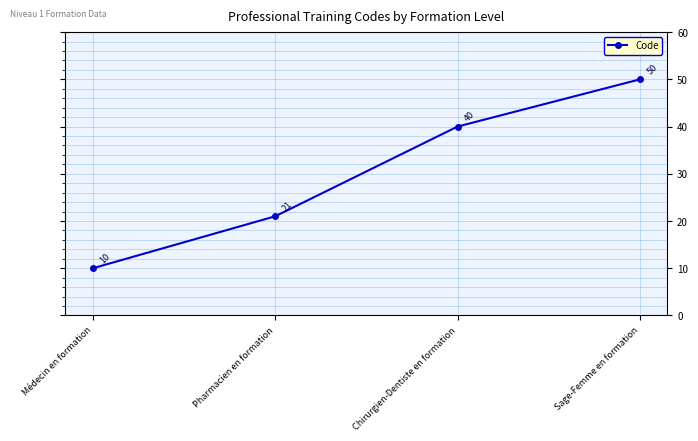

Count the values in the range 21 to 50.

3